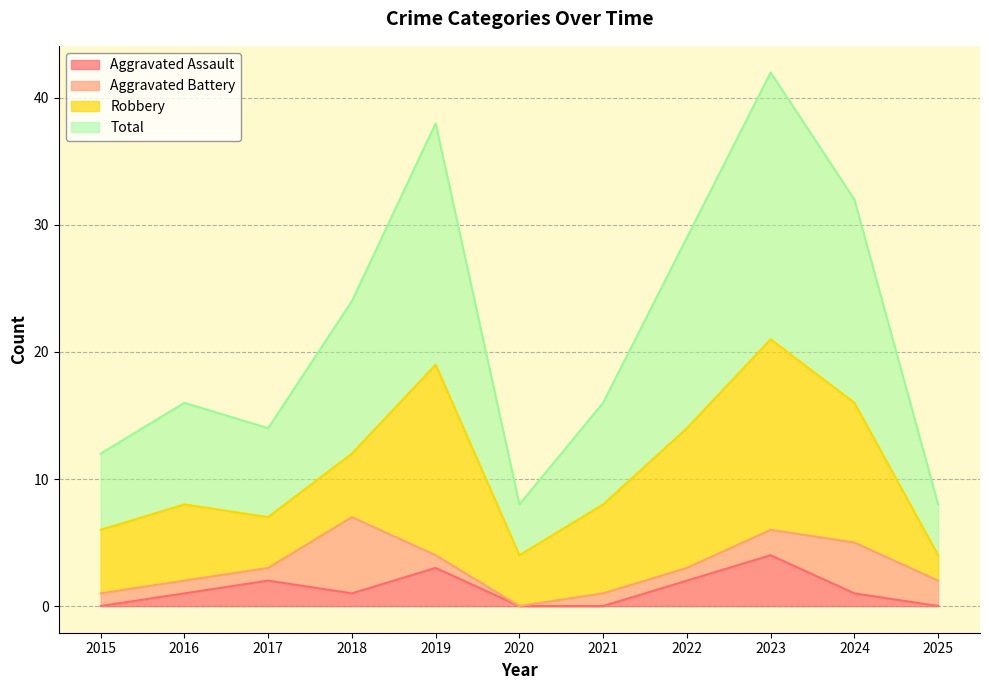

Does the chart display data point markers on the line(s)?

No